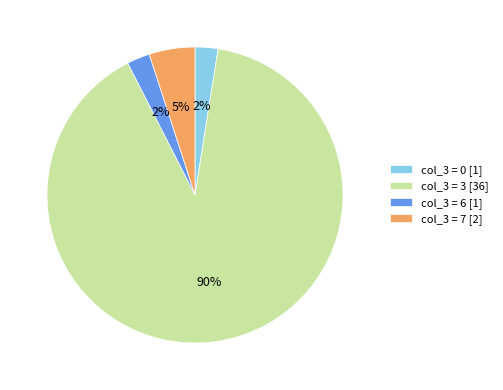

Which slice is the largest?

col_3 = 3 [36]